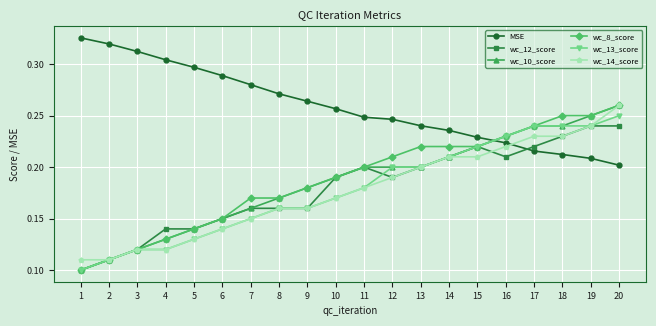

True or false: wc_13_score has a value of 0.2 at 12.

True